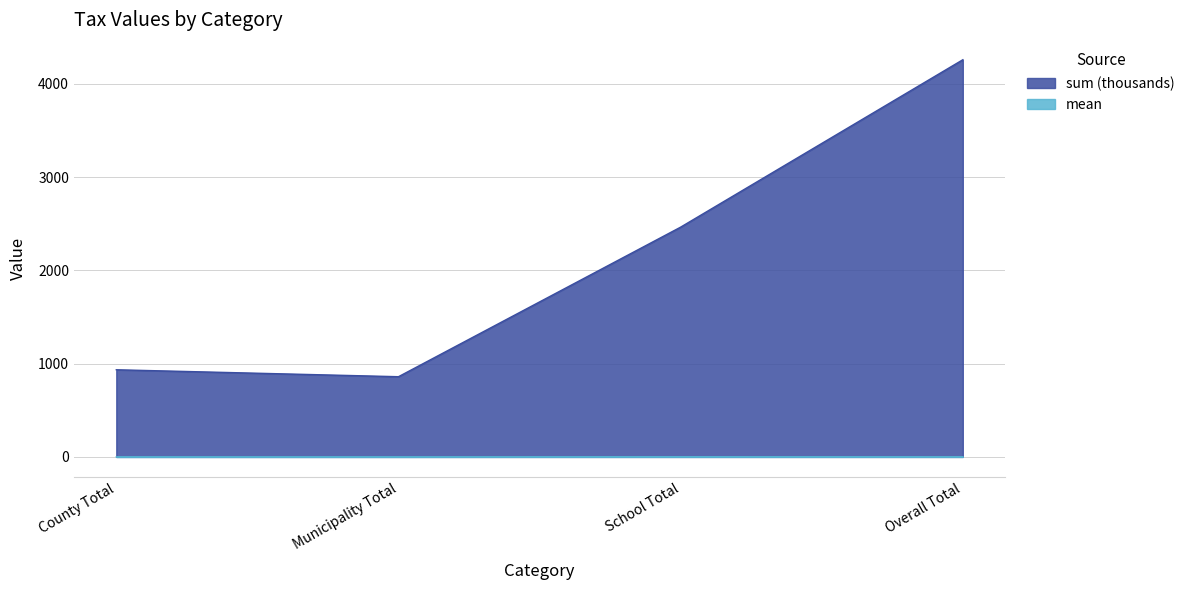

Reading left to right, what are all the values shown in this chart?

sum (thousands): 934.2	859.8	2462.9	4256.9
mean: 0.6	0.6	2.0	1.1